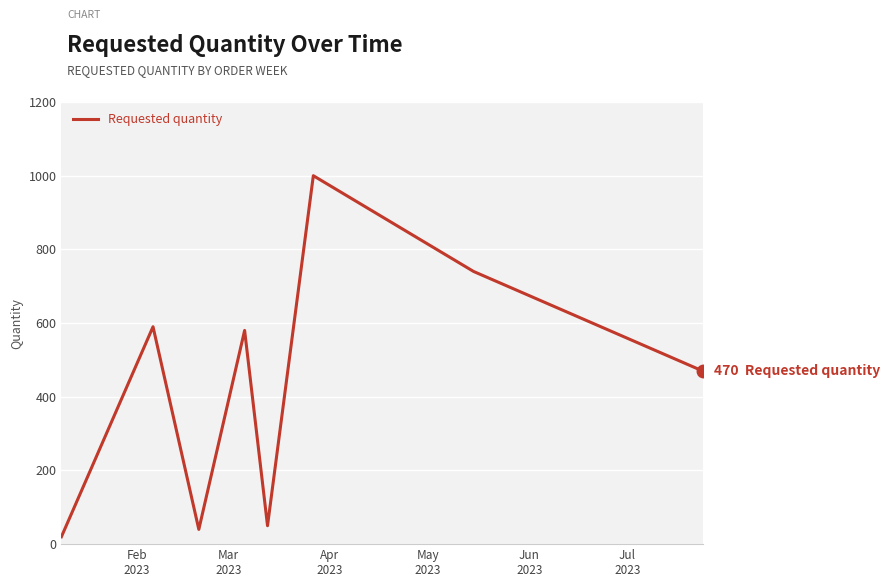

What is the average value?

436